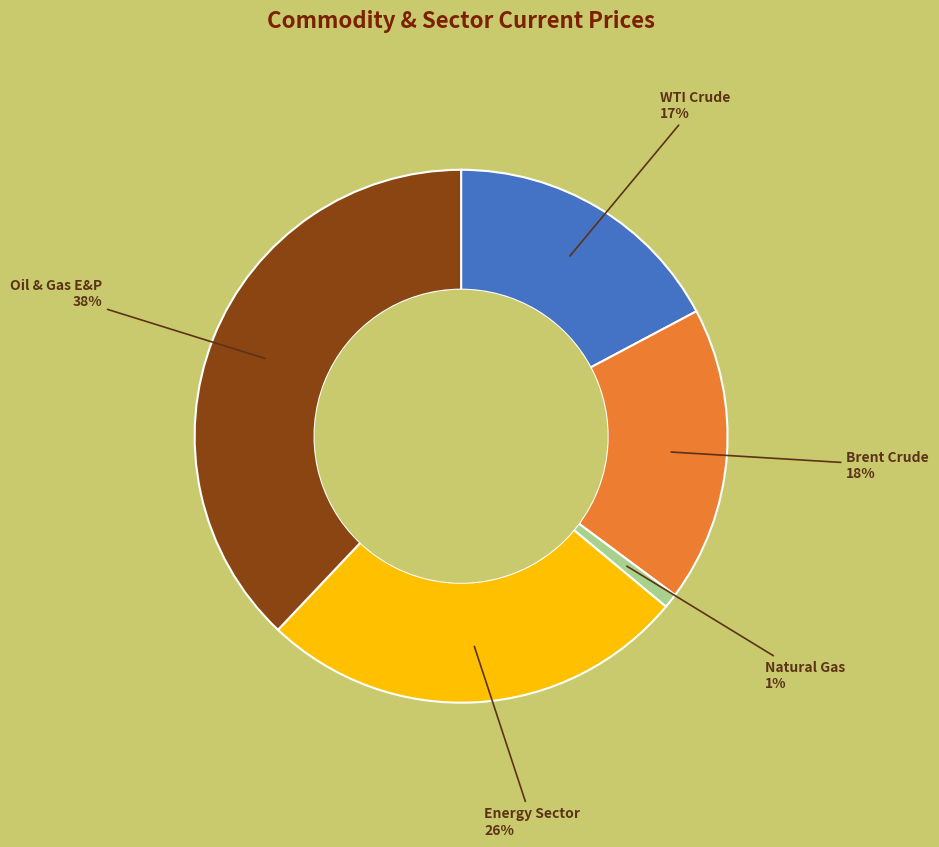

To the nearest percent, what is the average slice percentage?

20%